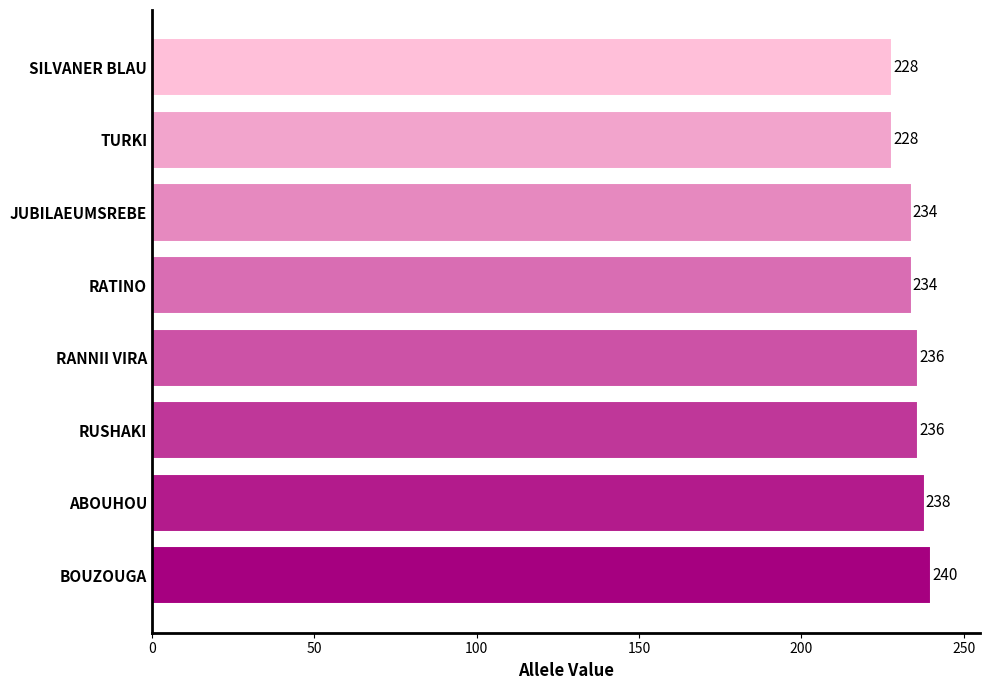

How many data points are less than 236?

4